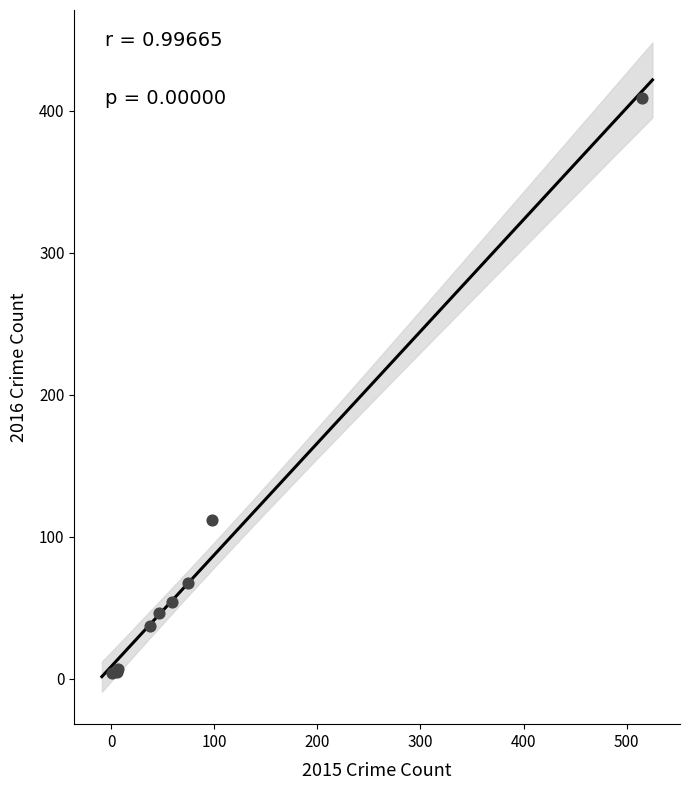

What Y value in the scatter plot is closest to 206?

112